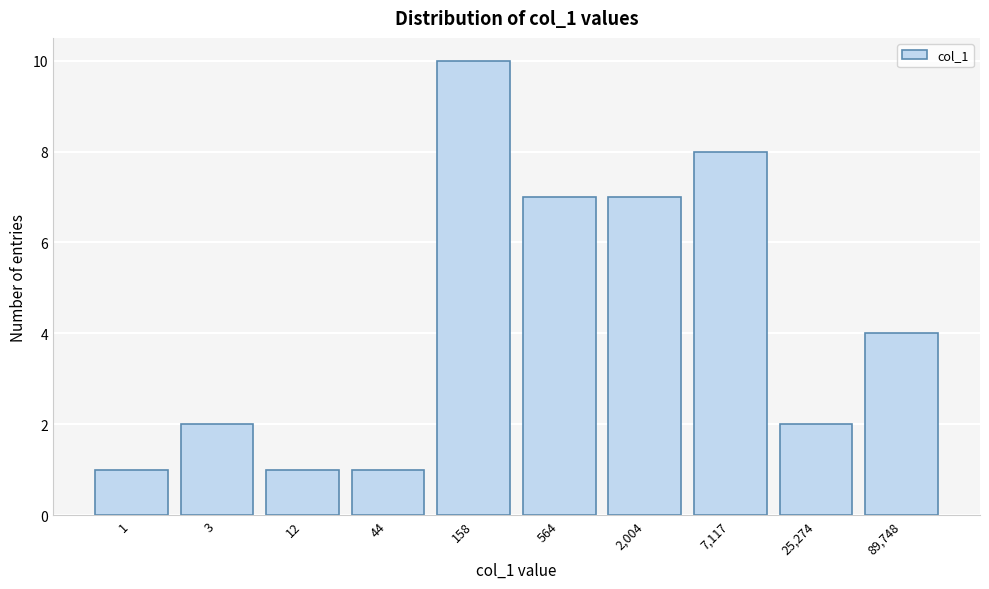

Reading right to left, list all the values displayed in this chart.

89,748=4	25,274=2	7,117=8	2,004=7	564=7	158=10	44=1	12=1	3=2	1=1